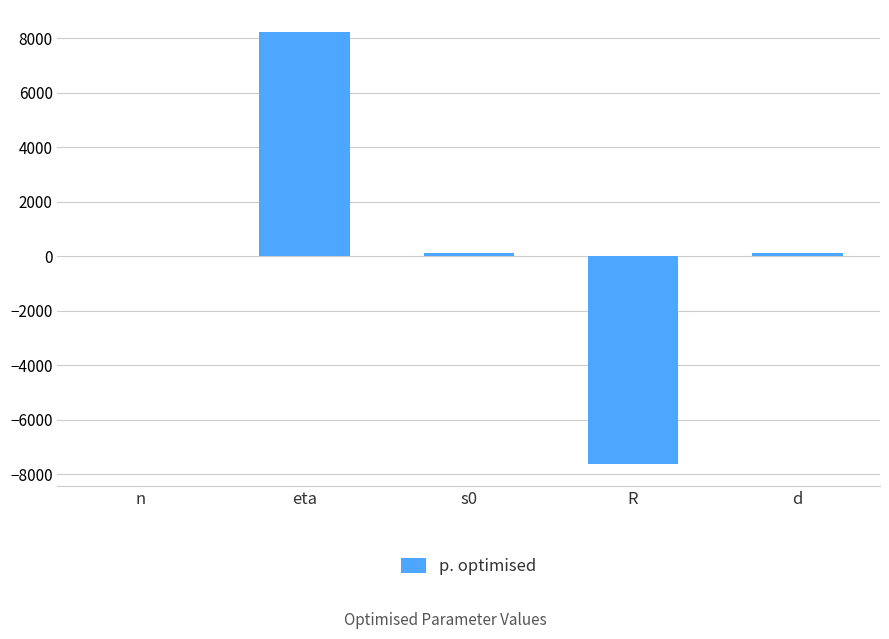

True or false: the data shows -7632.0 at R.

True